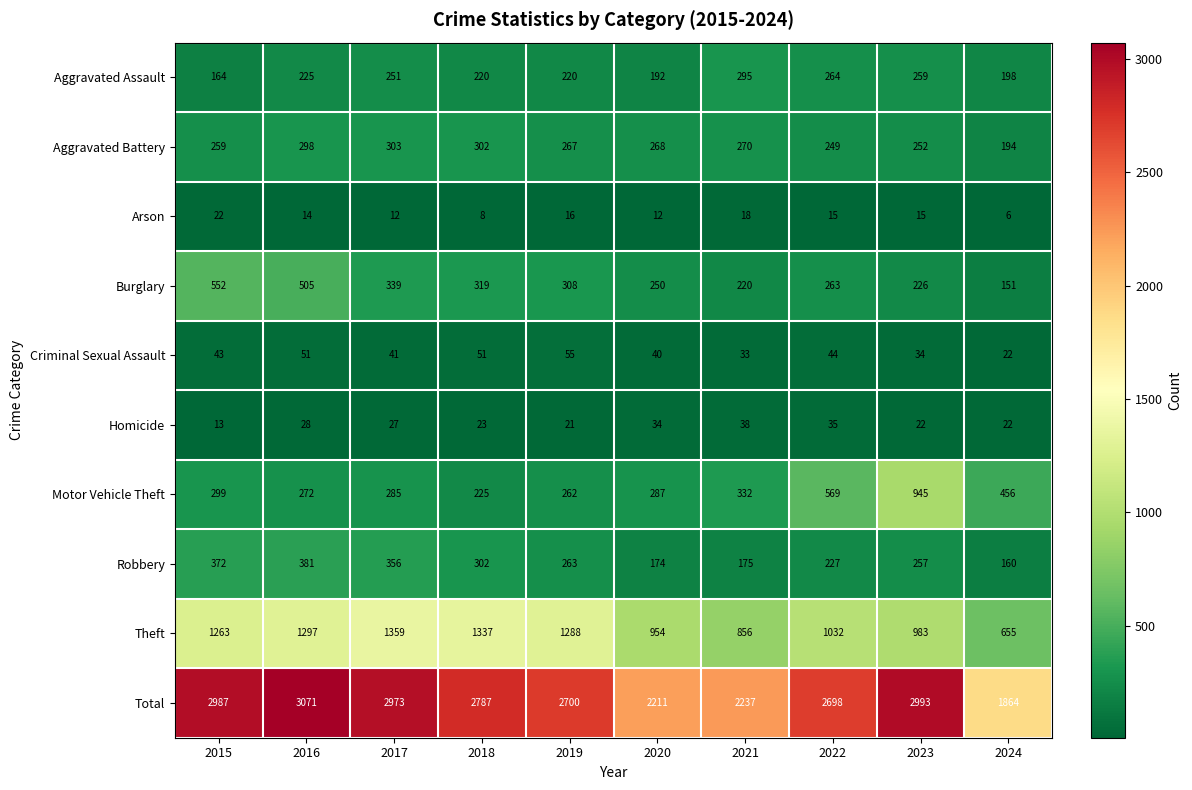

What is the difference between the second highest and second lowest values in the Homicide series?

14